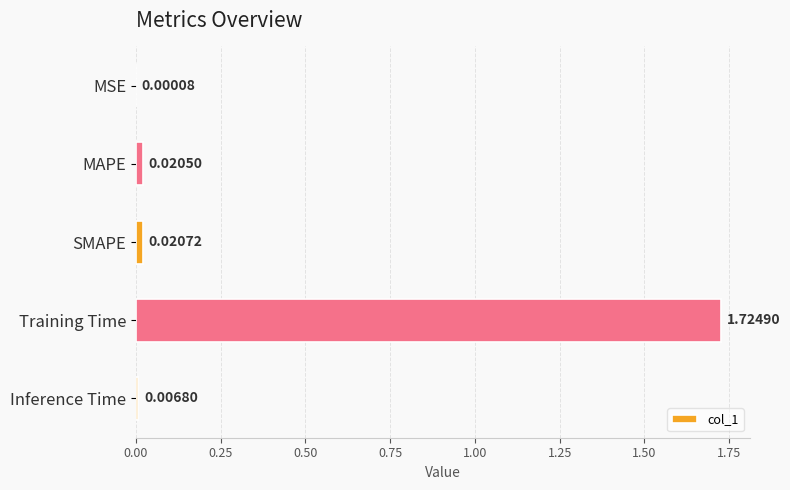

Which category has the highest value across all series?

Training Time